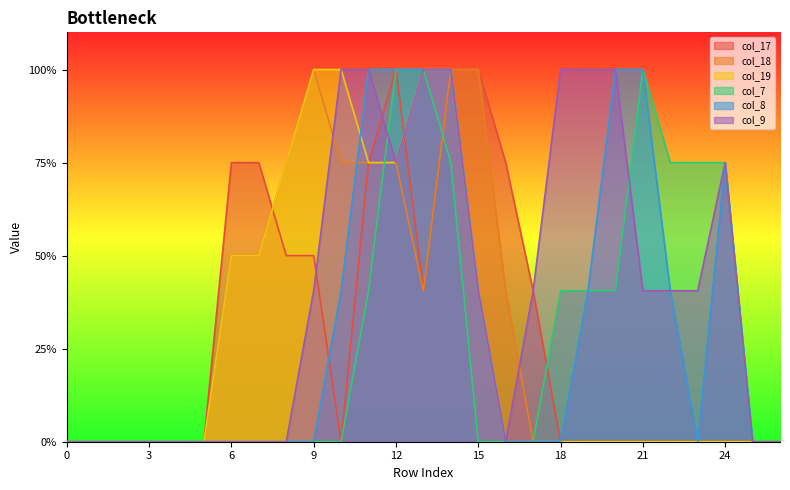

What is the value of the col_9 point at the 19th from the left?

2.0